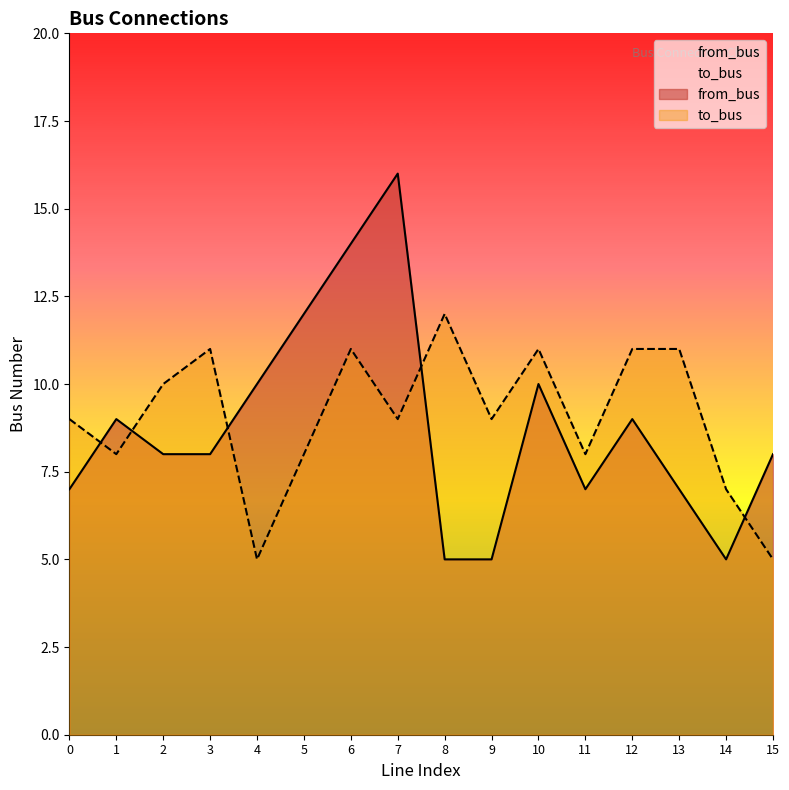

How many distinct data groups are displayed?

2